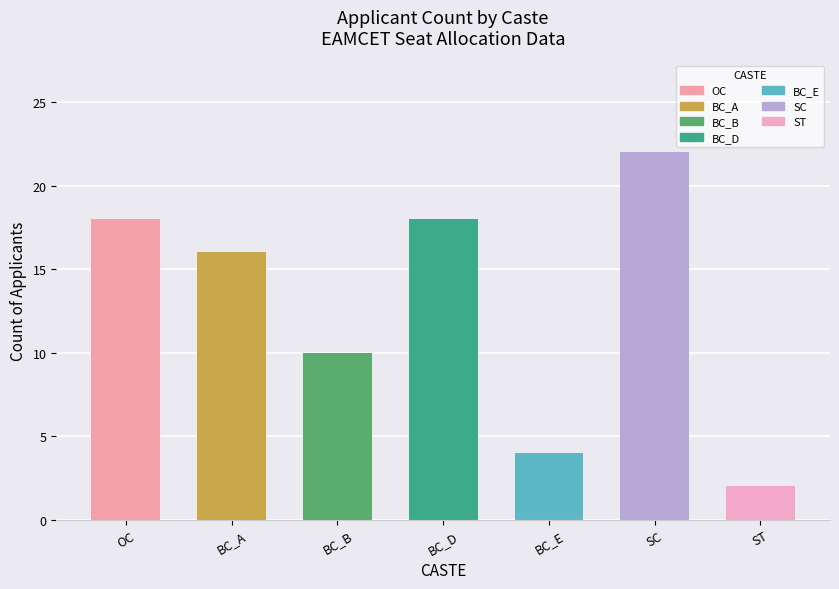

Does the chart contain stacked bars?

No